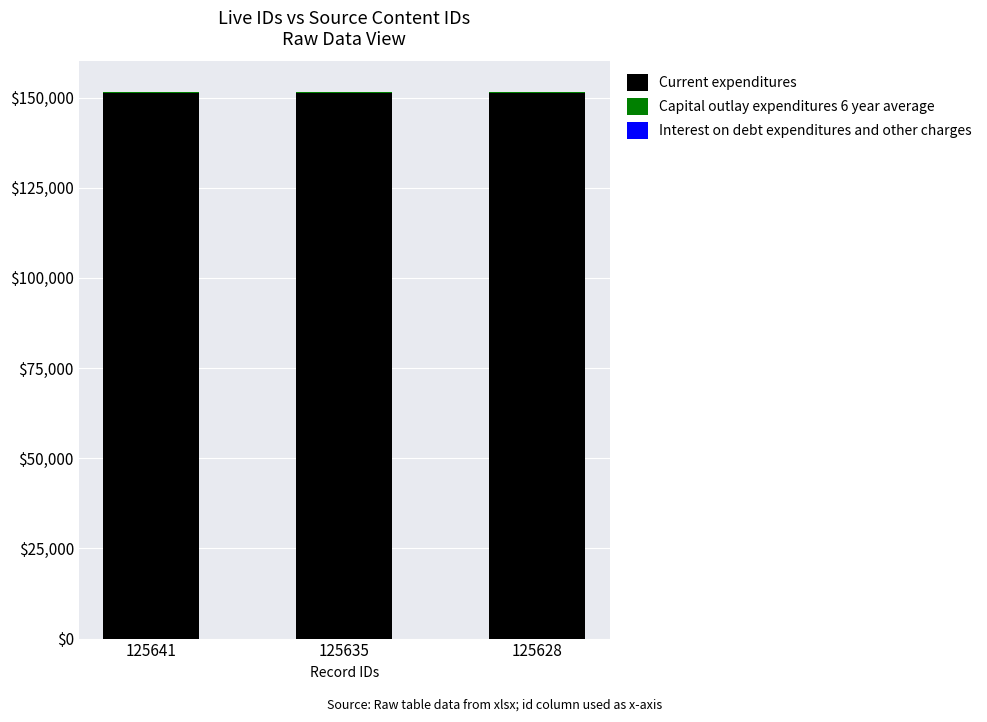

The Current expenditures series shows 249288 at 125628. True or false?

False